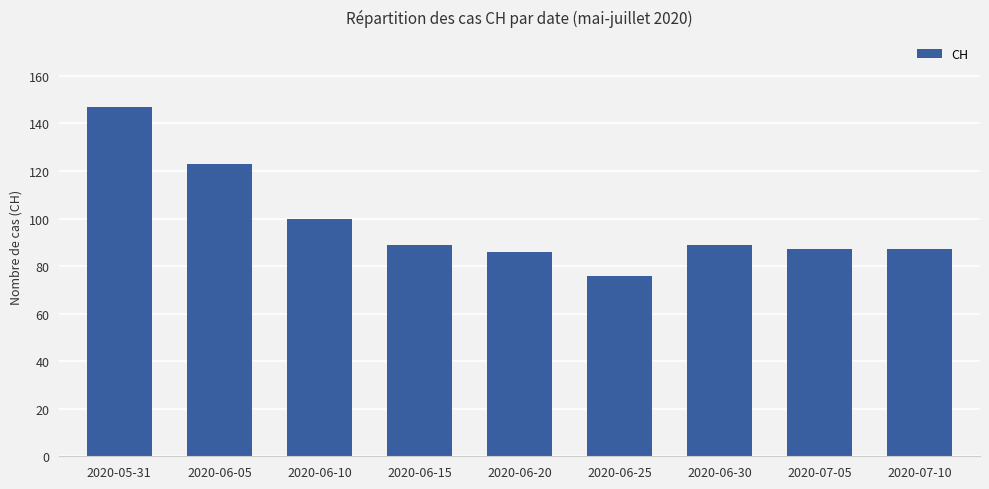

What is the label of the 8th bar from the right?

2020-06-05